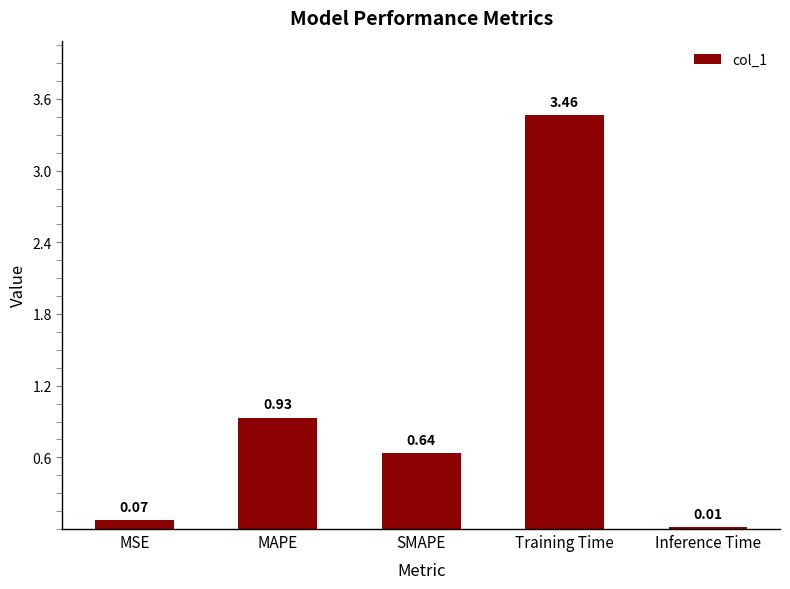

What is the change in value from SMAPE to Training Time?

+2.8